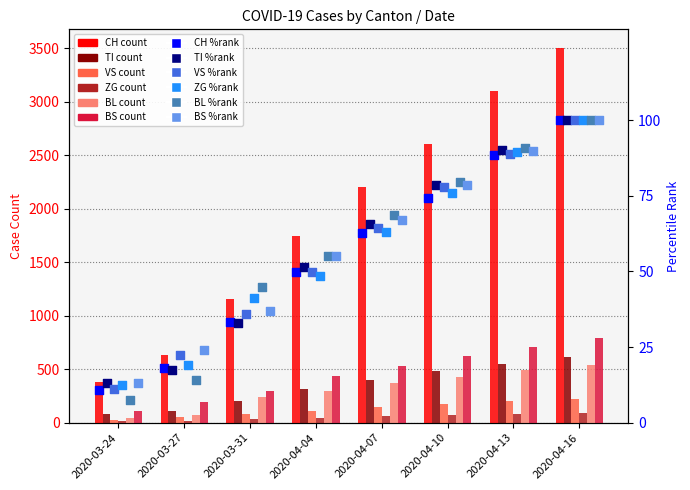

Which series reaches the minimum Y coordinate?

ZG